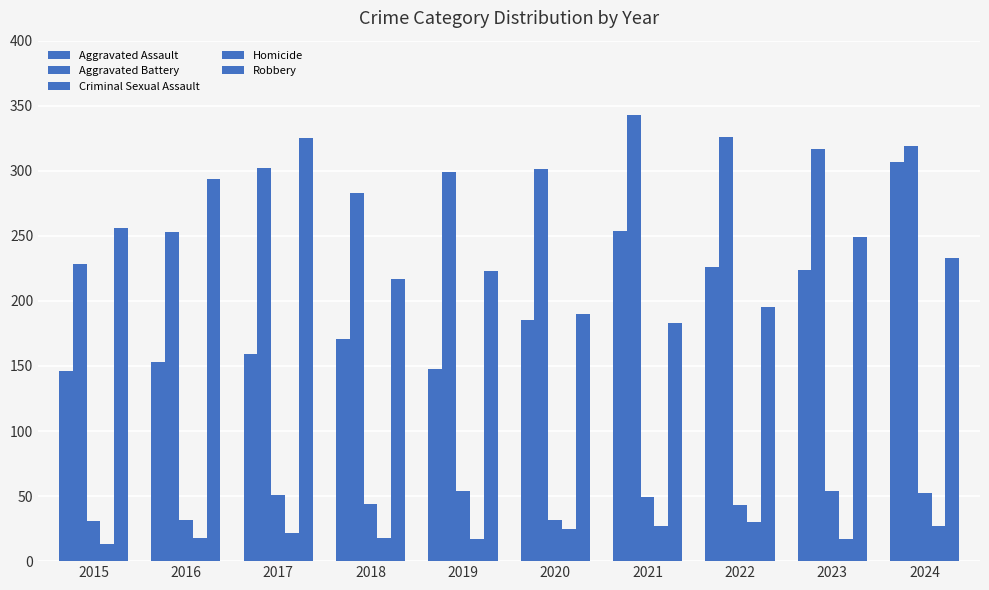

Which series has the largest range (max minus min)?

Aggravated Assault